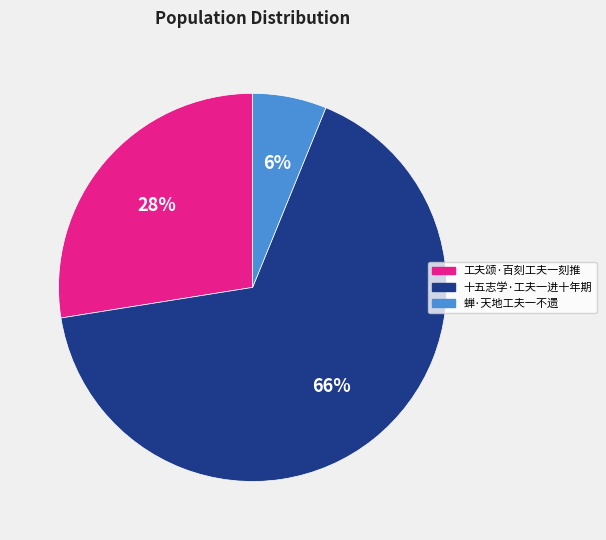

Is it true that 十五志学·工夫一进十年期 is 77% of the pie?

False